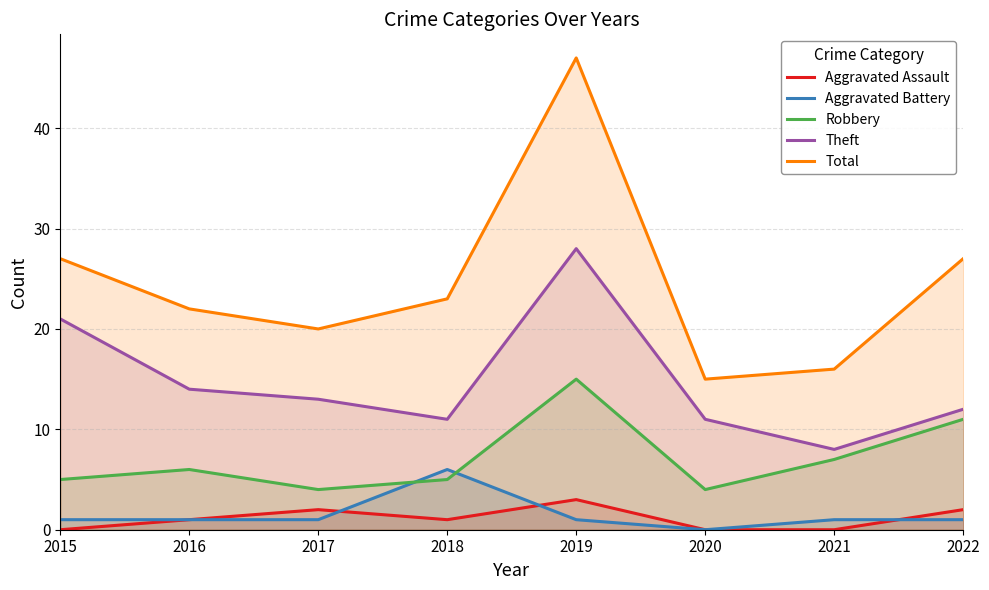

True or false: Theft and Robbery intersect in this chart.

False